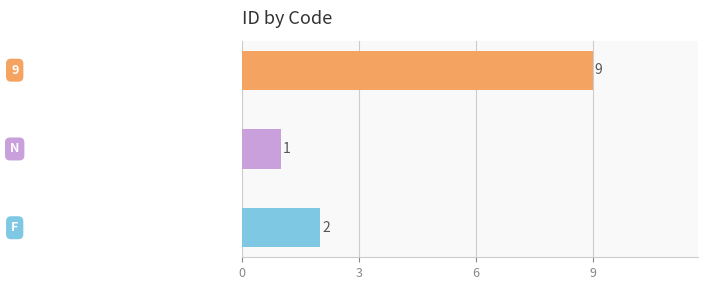

What is the greatest value displayed?

9